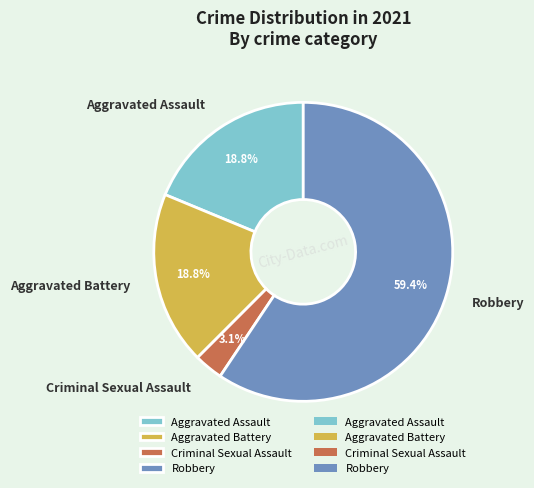

Is Aggravated Assault the majority of the pie?

No